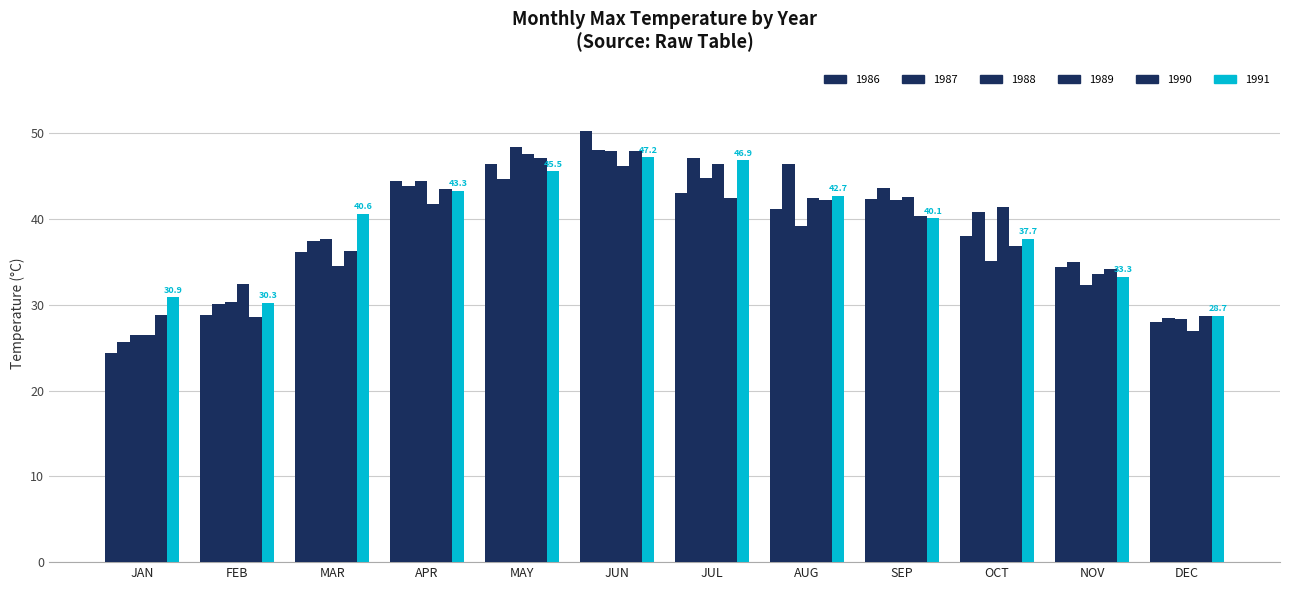

What is the difference between the maximum and minimum values in the 1989 series?

21.1